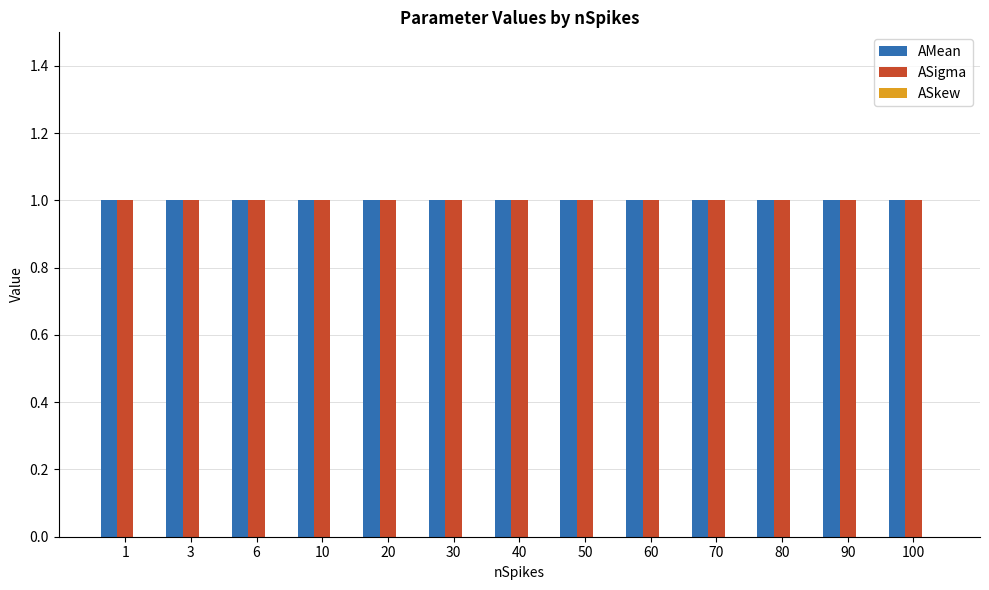

Rank the series by their maximum value, from lowest to highest.

ASkew, AMean, ASigma